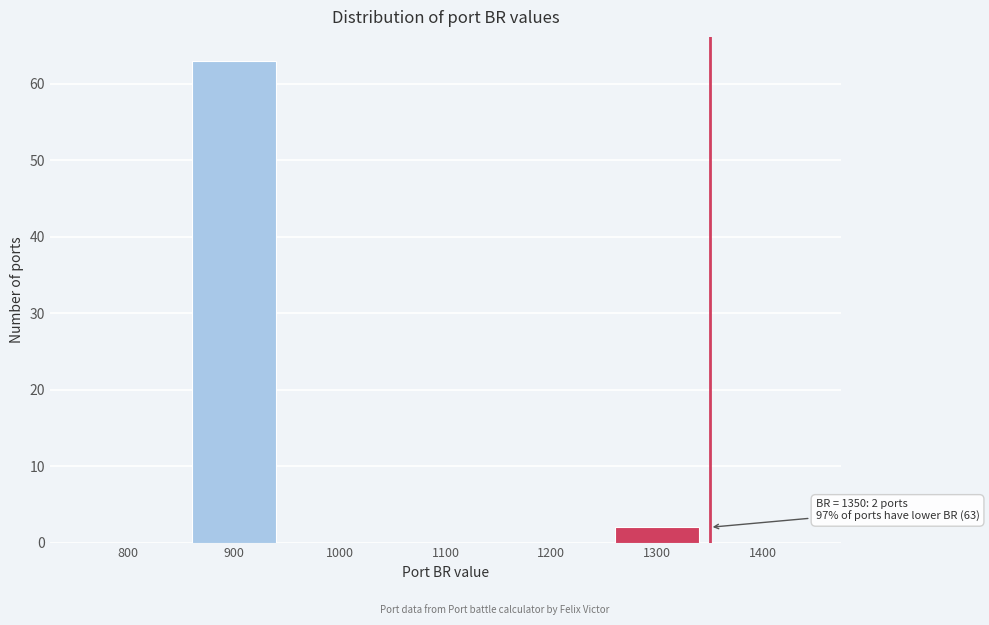

Reading left to right, extract all data points from this chart.

800=0	900=63	1000=0	1100=0	1200=0	1300=2	1400=0